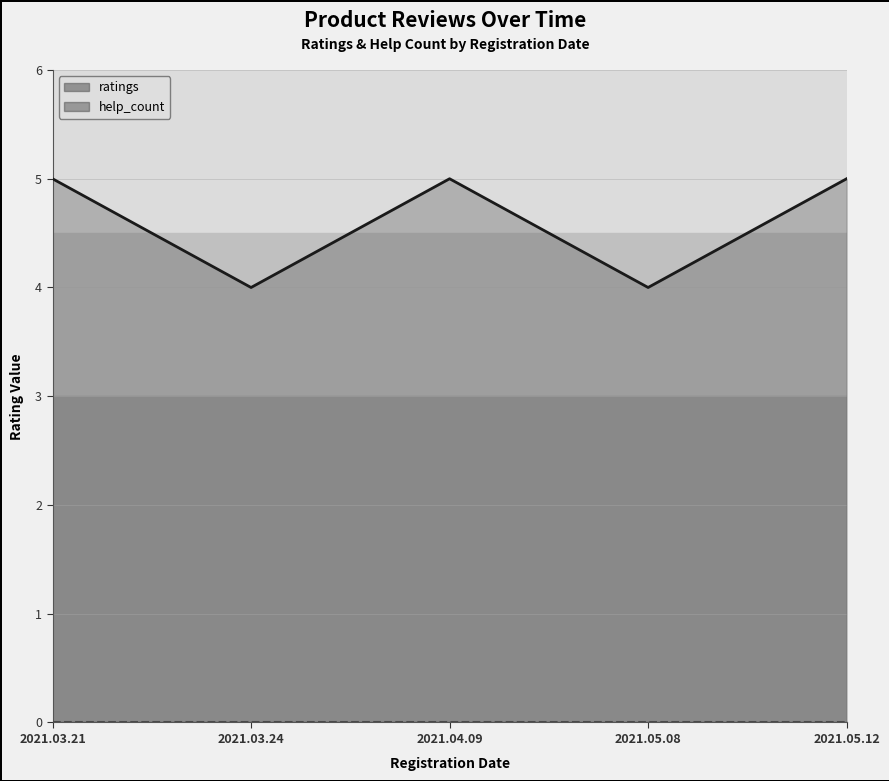

Count the ratings values in the range 4 to 5.

5